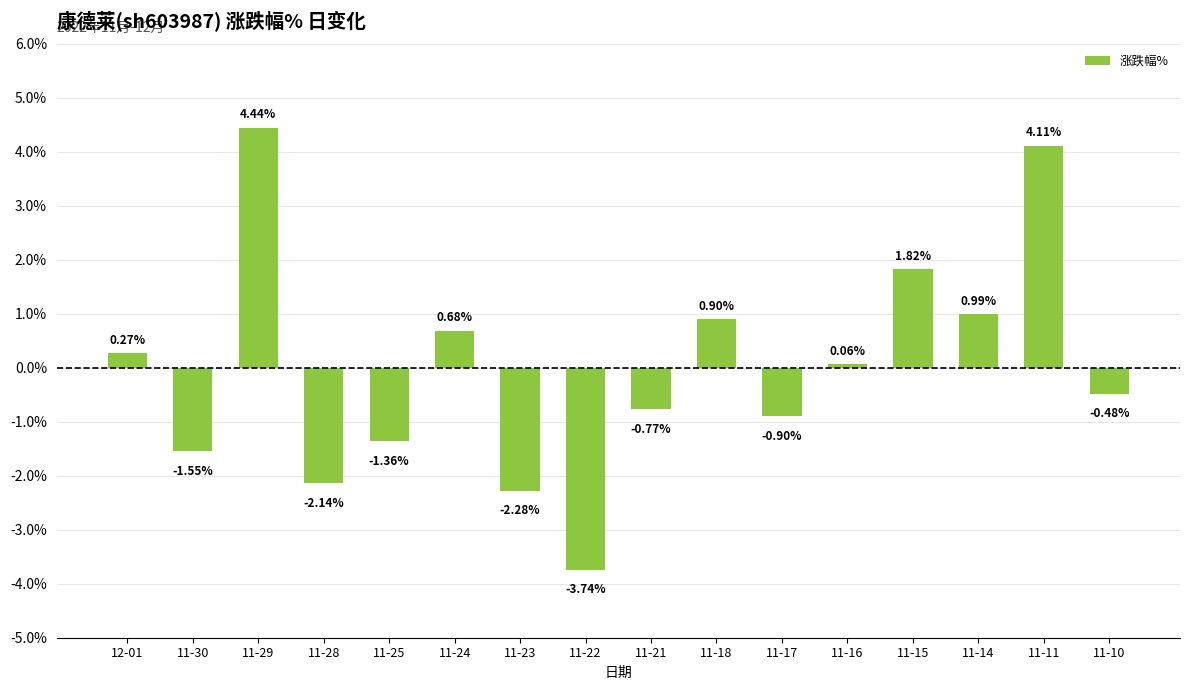

The value at 11-22 is -5.0. True or false?

False